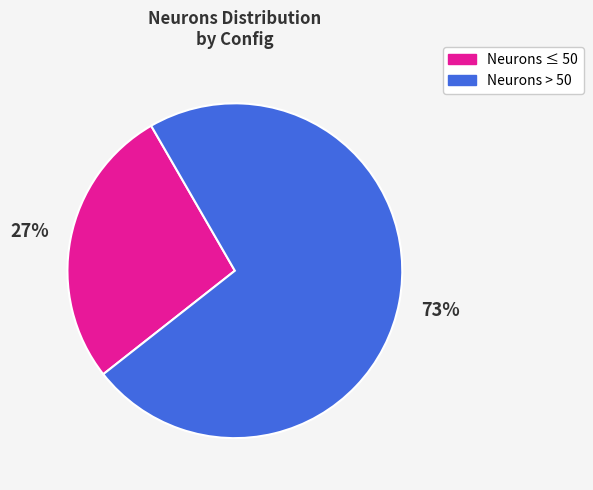

Combined, do Neurons > 50 and Neurons ≤ 50 account for over 50%?

Yes